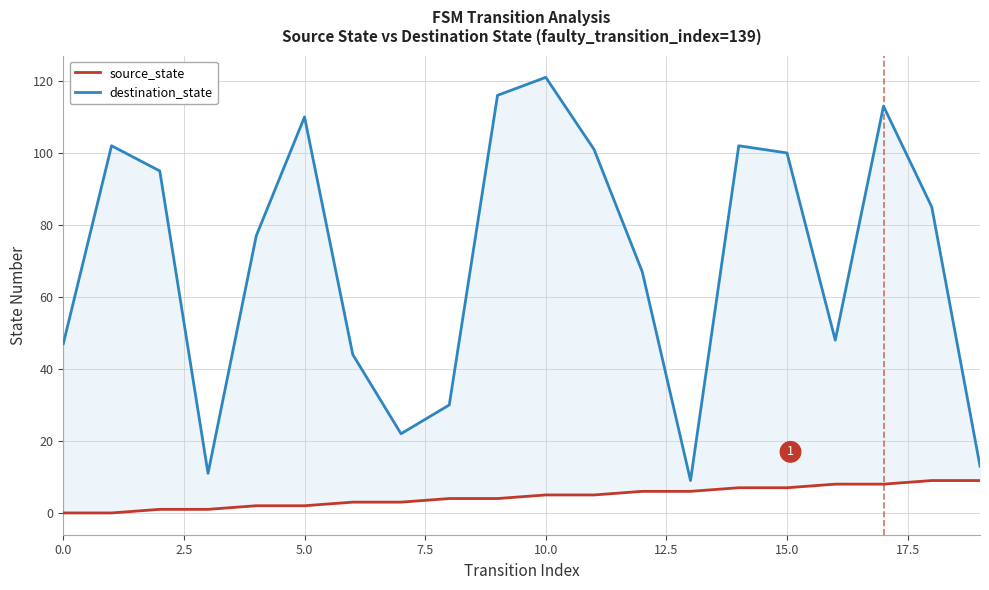

At which category is the sum across all series the highest?

10